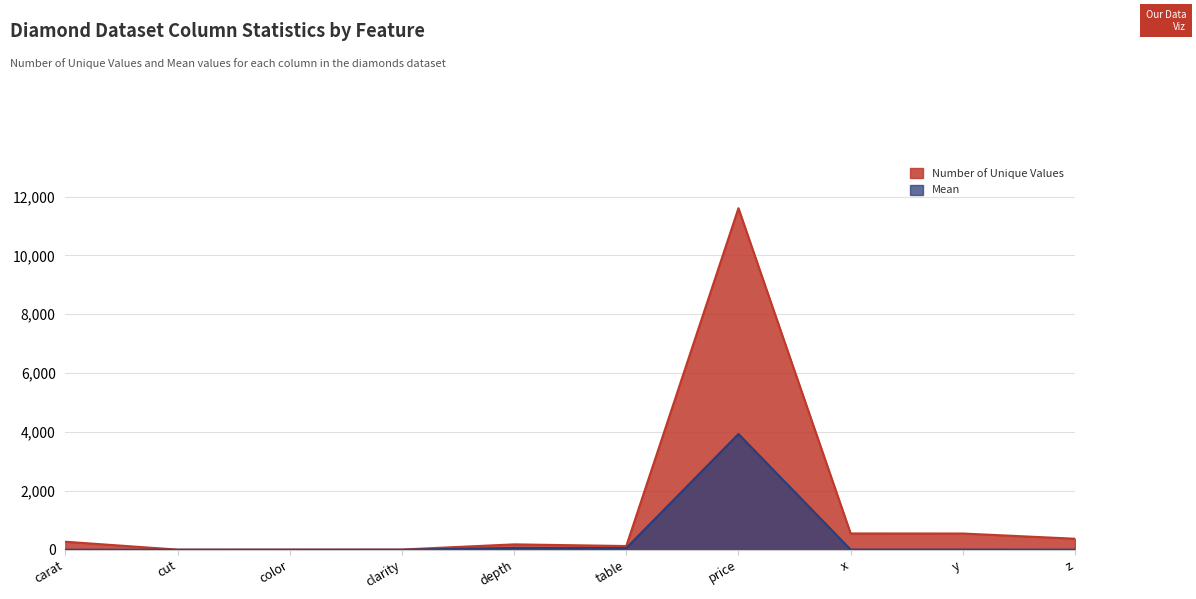

List the series in order of their overall mean, highest first.

Number of Unique Values, Mean